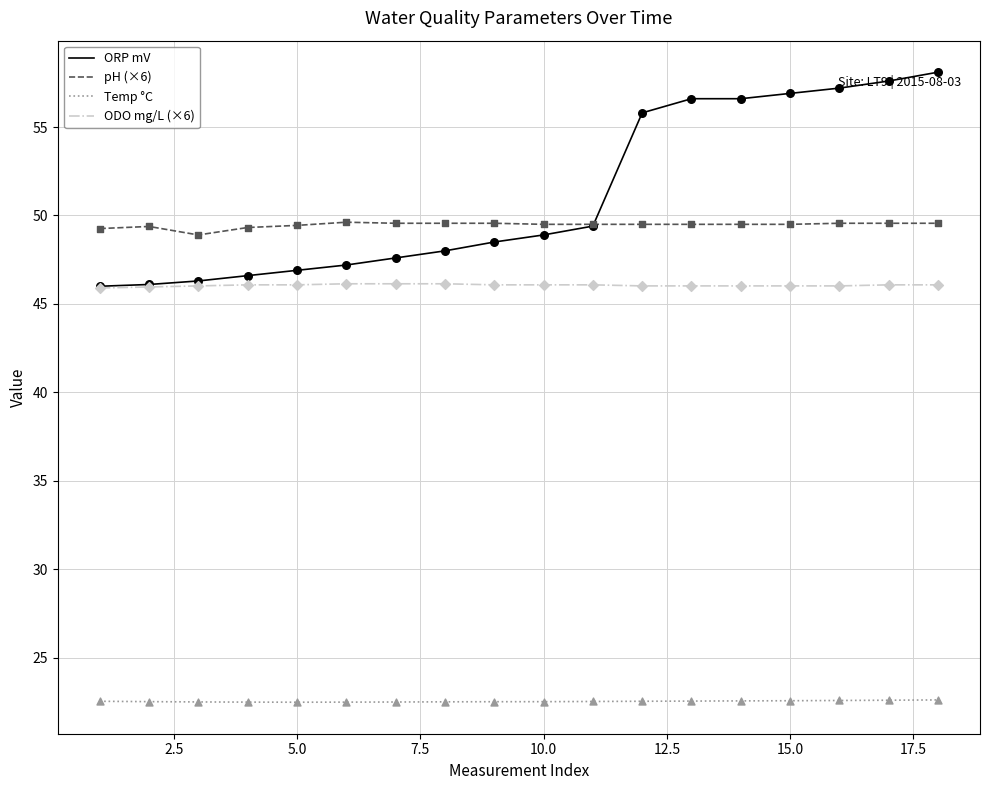

What are all the series names shown in the legend?

ORP mV, pH (×6), Temp °C, ODO mg/L (×6)